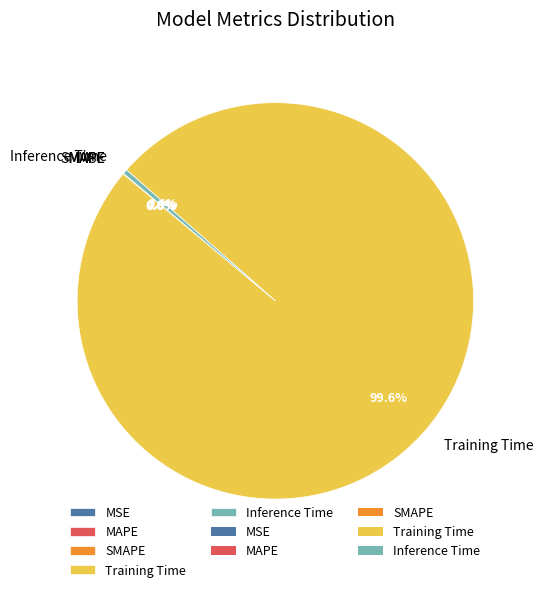

What percentage is NOT represented by Inference Time?

99.6%